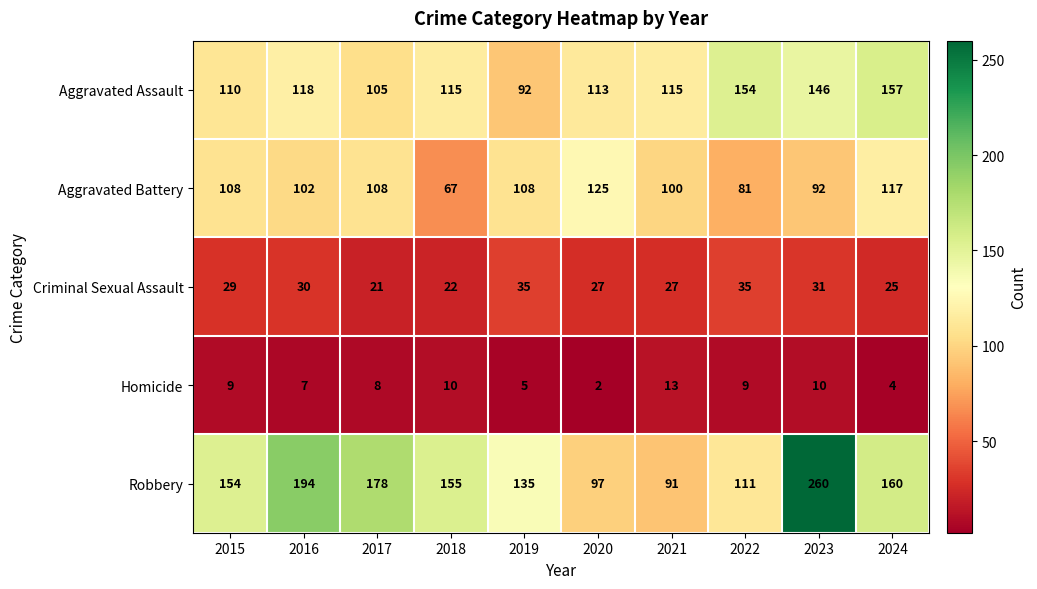

Count the number of data series in this chart.

5